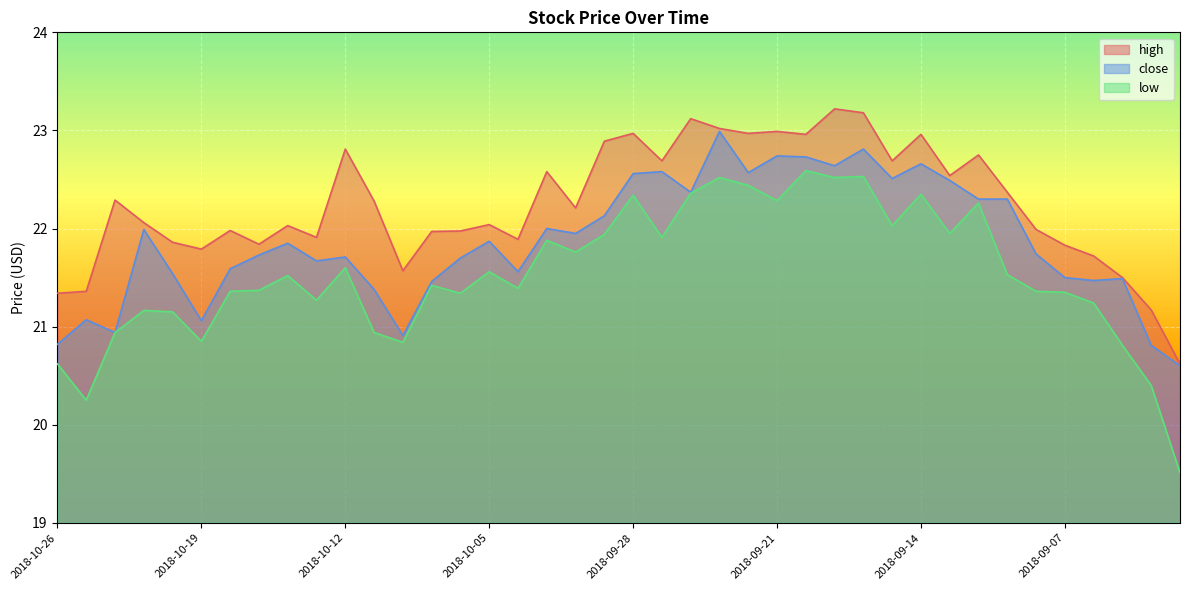

What is the label of the 39th point from the left?

2018-09-04